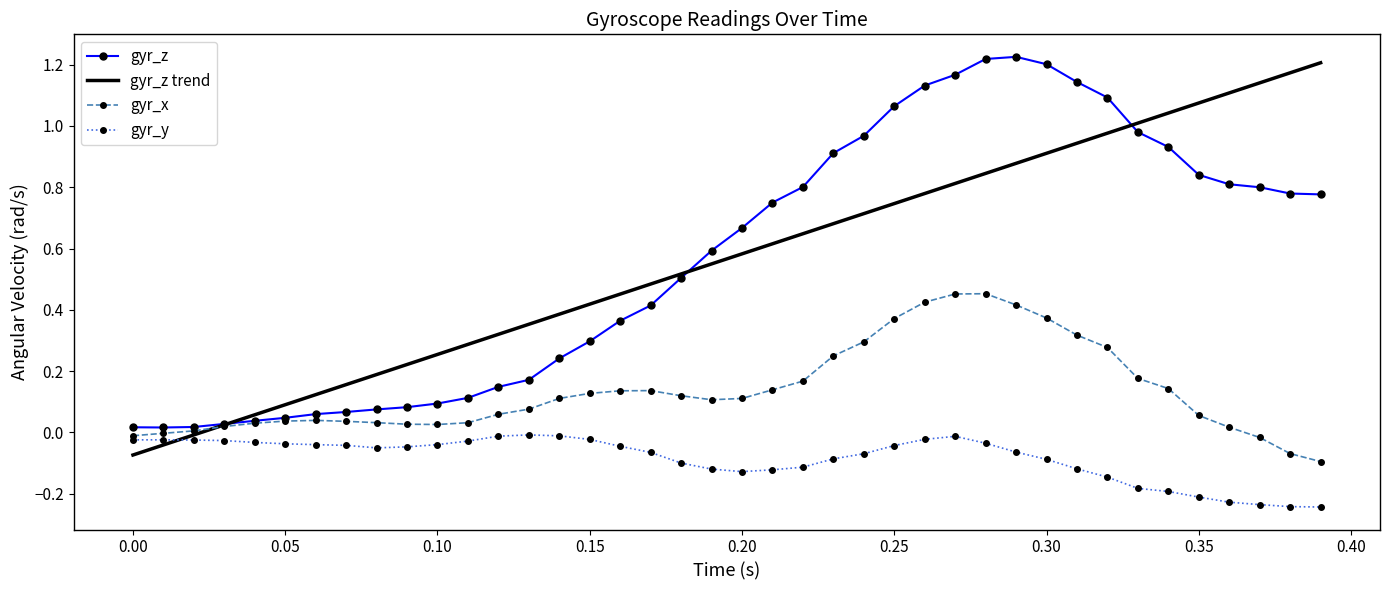

True or false: gyr_y and gyr_z intersect in this chart.

False